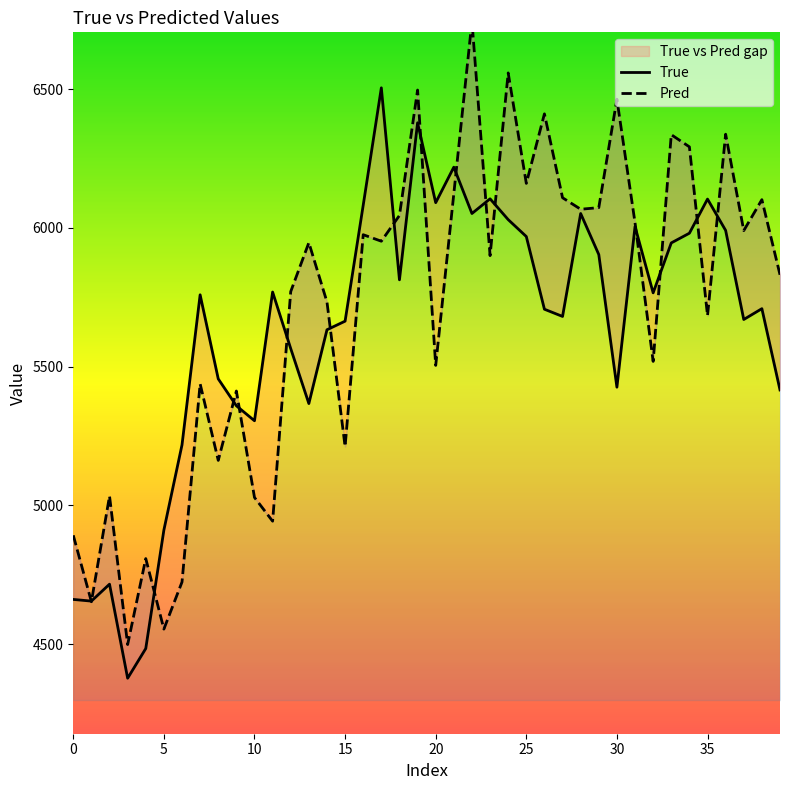

What is the value of the True point at the 3rd from the left?

4716.0